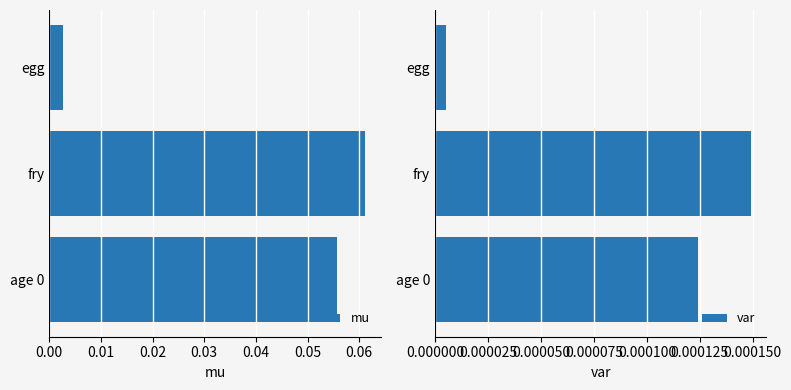

Where is mu nearest to the value 0?

egg